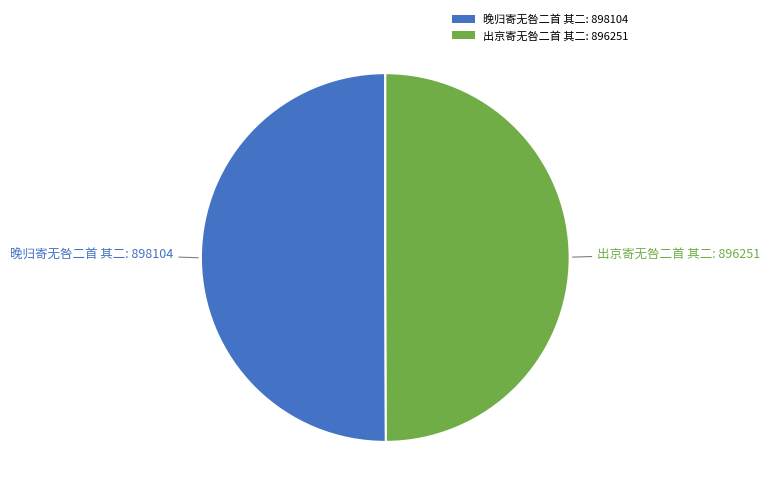

Combined, do 晚归寄无咎二首 其二: 898104 and 出京寄无咎二首 其二: 896251 account for over 50%?

Yes